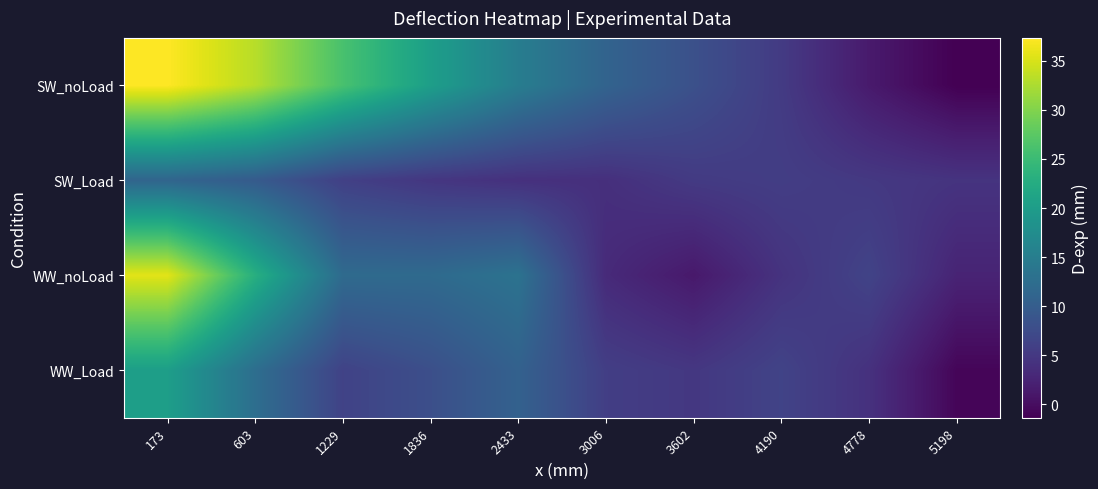

Between 1229 and 4778, which series saw the biggest shift?

SW_noLoad